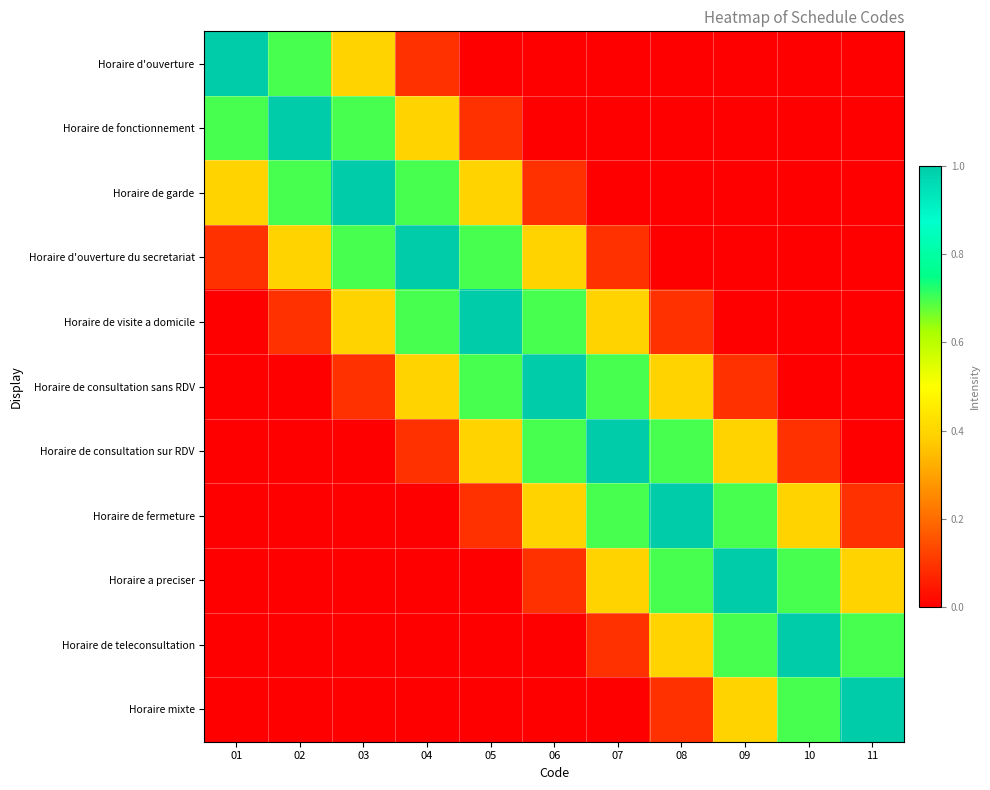

At which category does the chart reach its peak across all series?

01